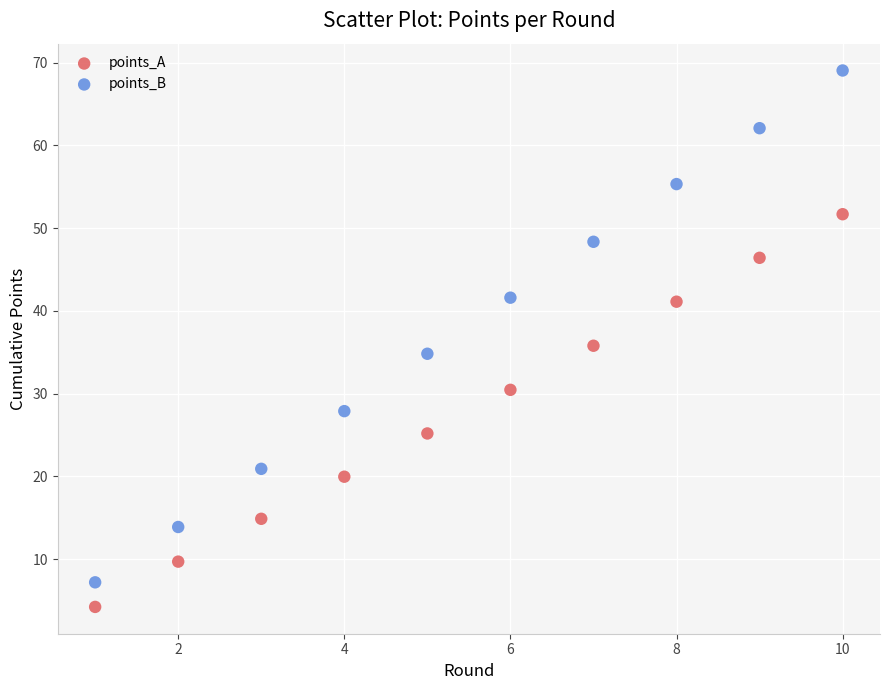

What are all the series names shown in the legend?

points_A, points_B